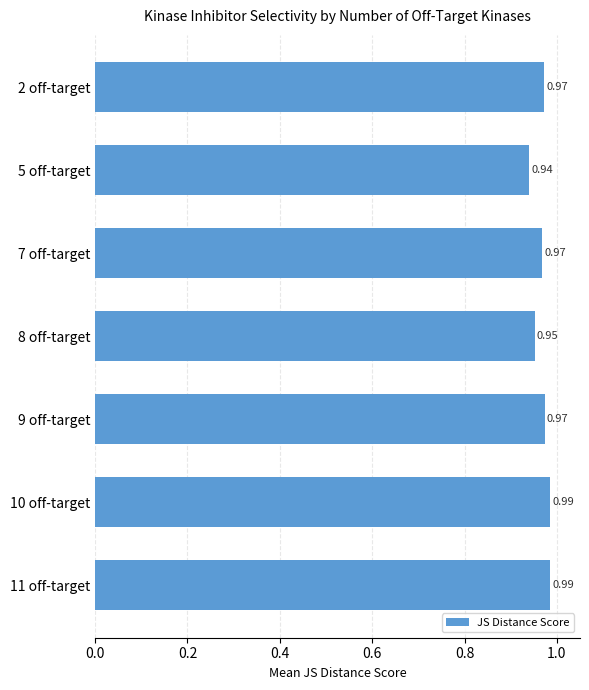

What is the sum of all values?

6.8